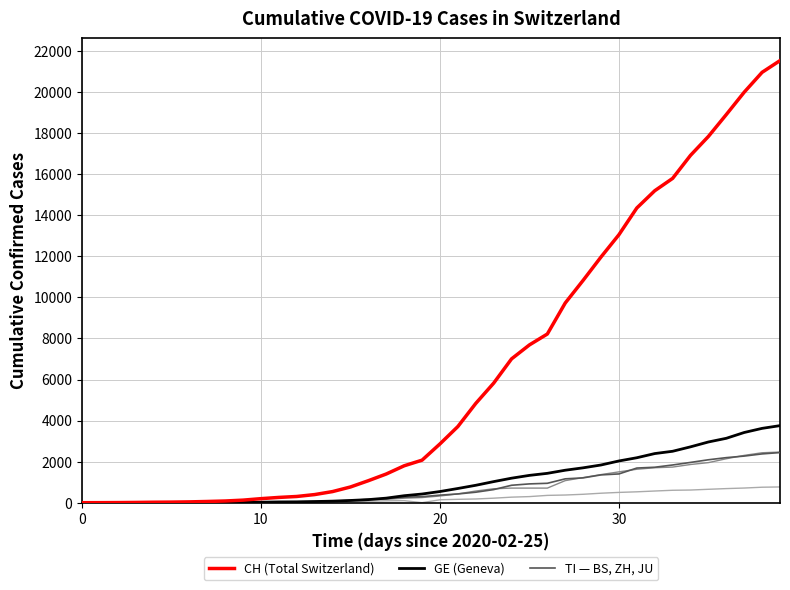

What is the greatest value displayed?

21537